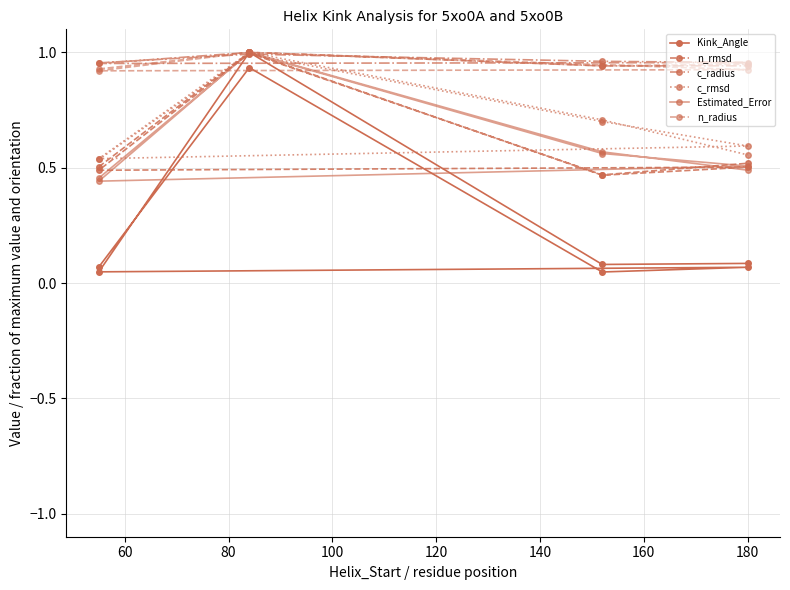

Between 60 and 120, which series saw the biggest shift?

Kink_Angle